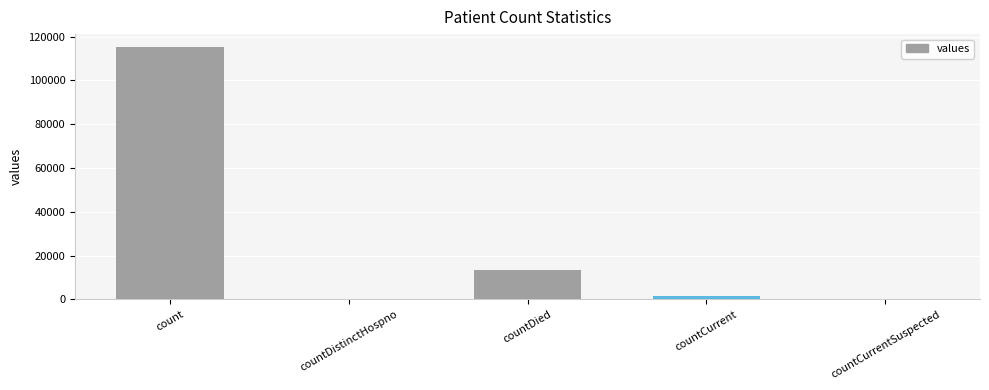

Which has a higher value, countDied or countCurrent?

countDied